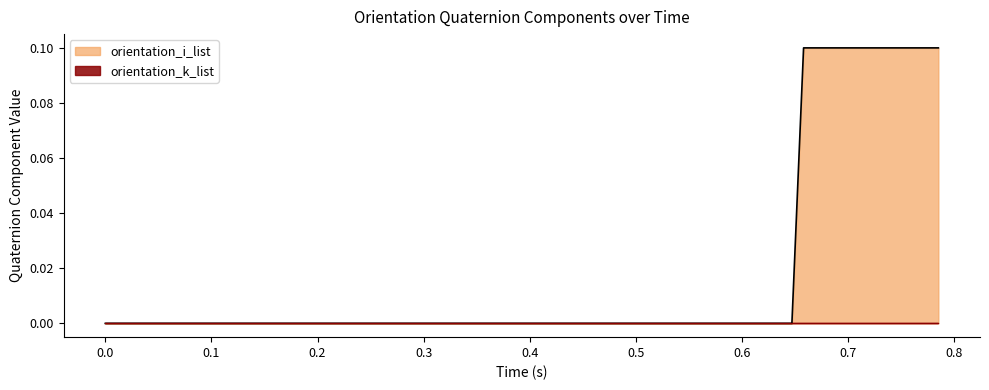

Does the chart display data point markers on the line(s)?

No